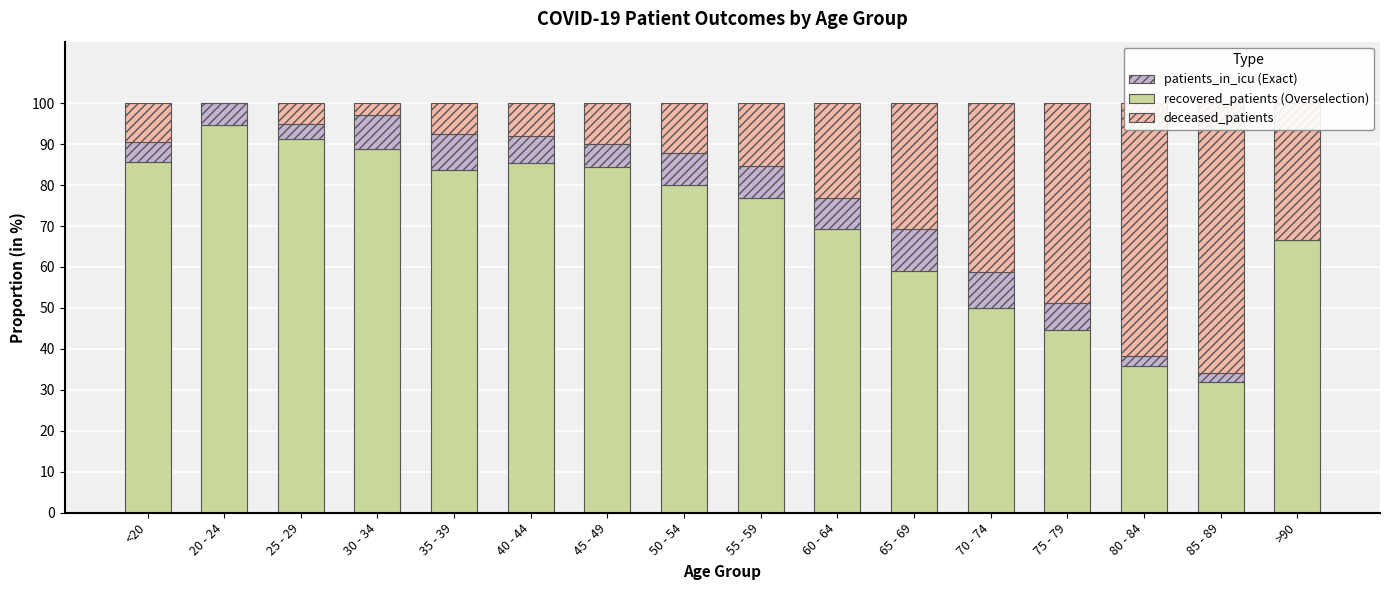

At which label does deceased_patients reach its minimum?

20 - 24